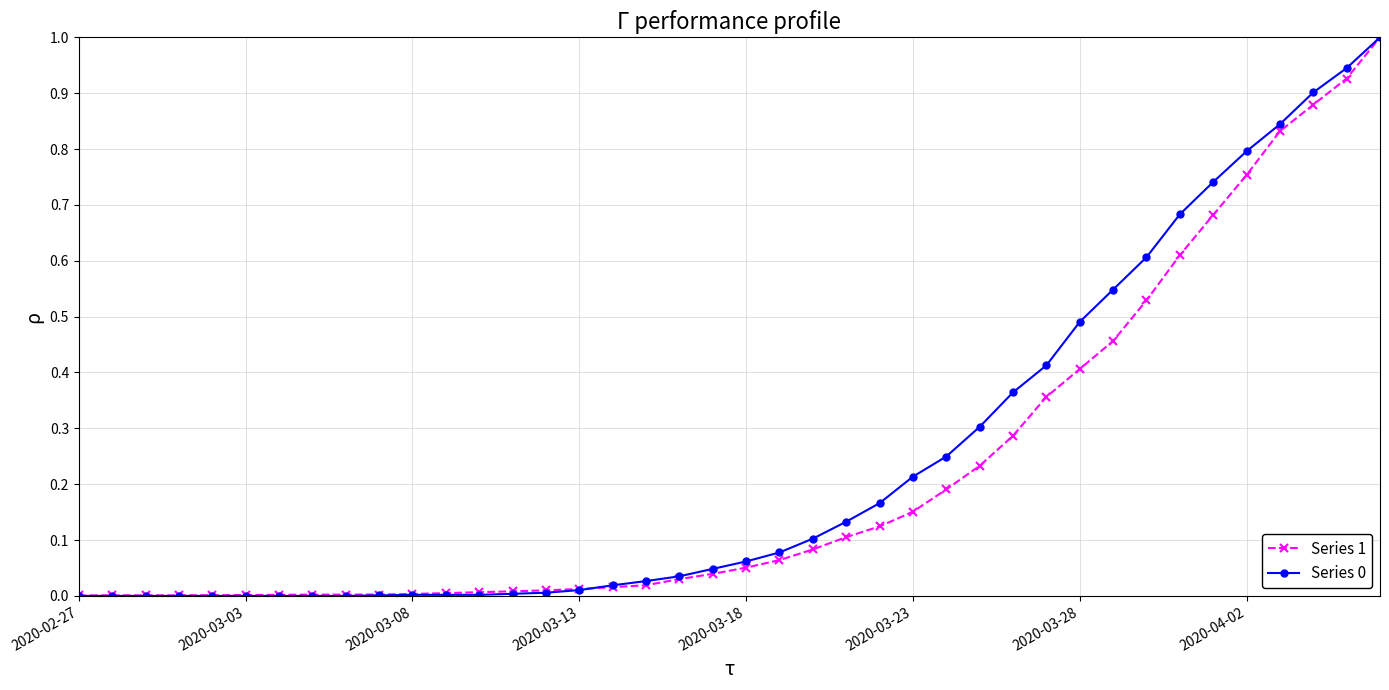

What is the maximum value for Series 0?

1.0